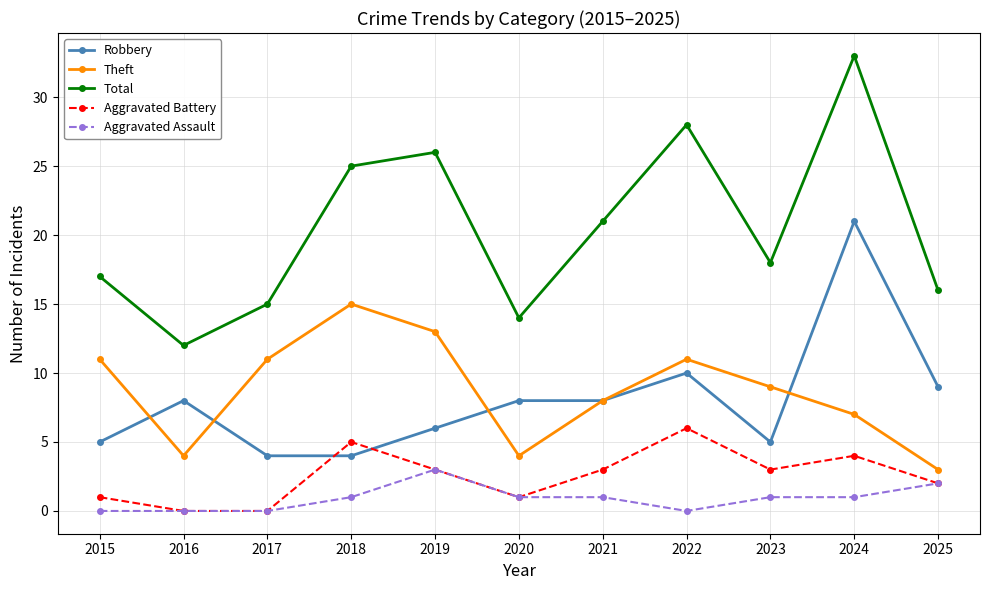

What is the spread (max minus min) of values at 2025?

14